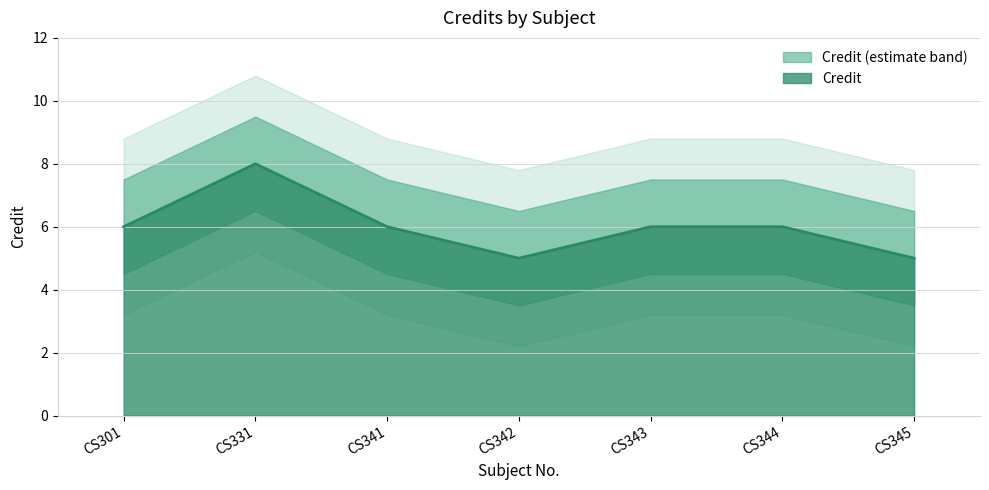

What is the average value?

6